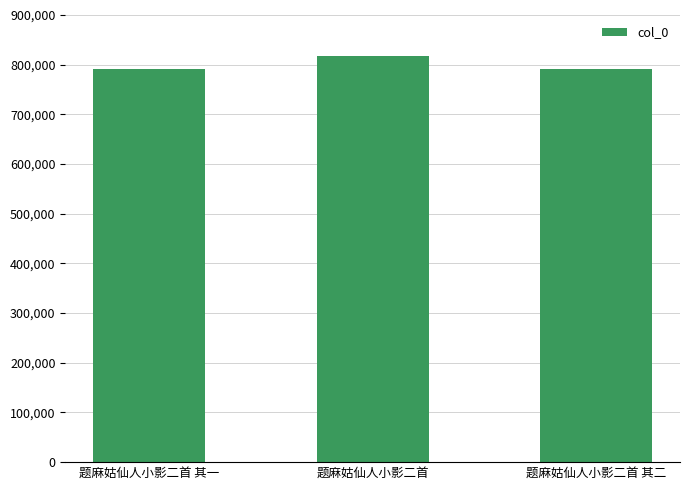

Does the chart contain stacked bars?

No